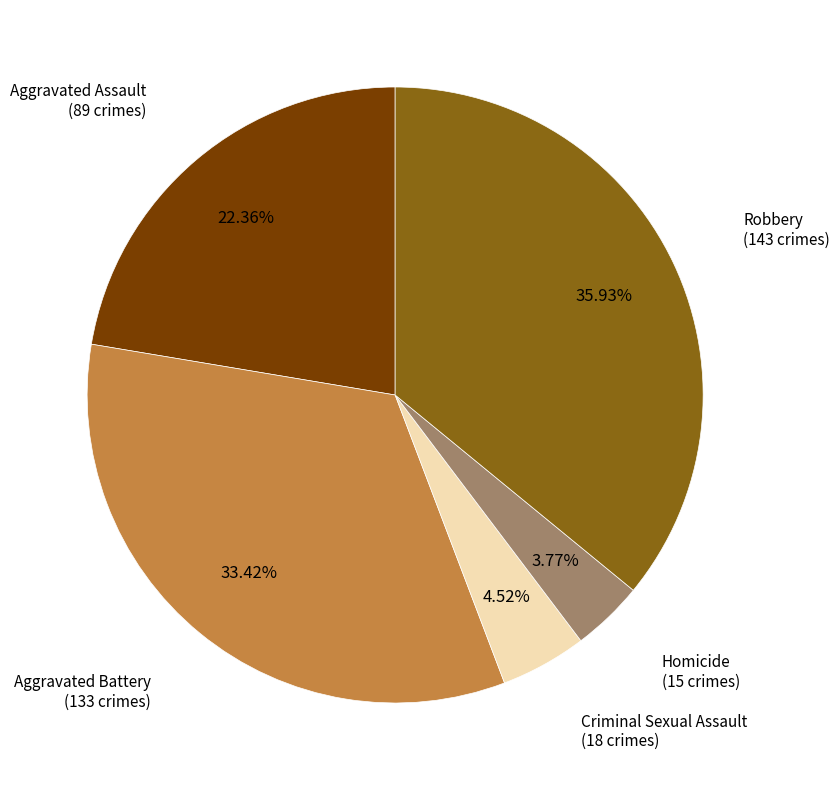

Is there a majority slice in this chart?

No